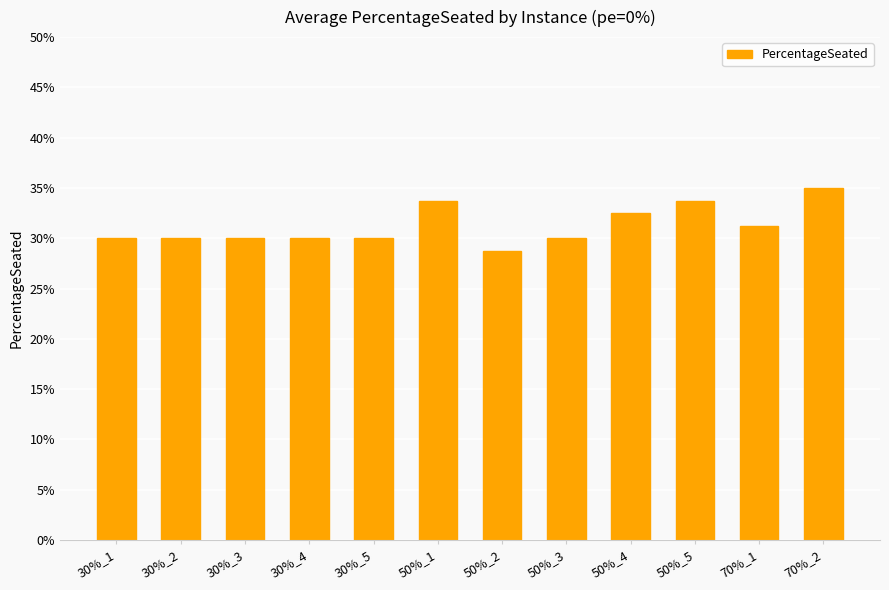

What is the average value?

0.3